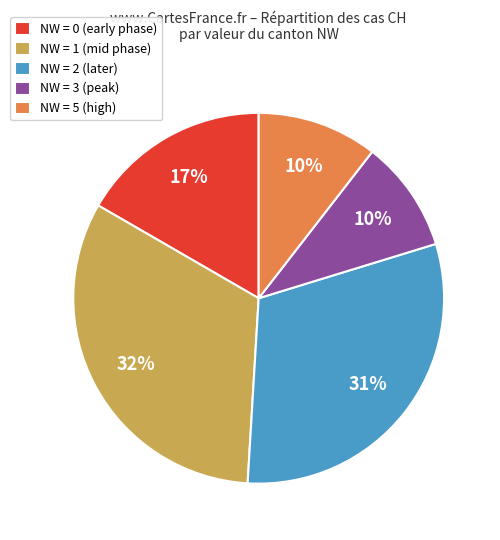

Is it true that NW = 0 (early phase) is 28% of the pie?

False